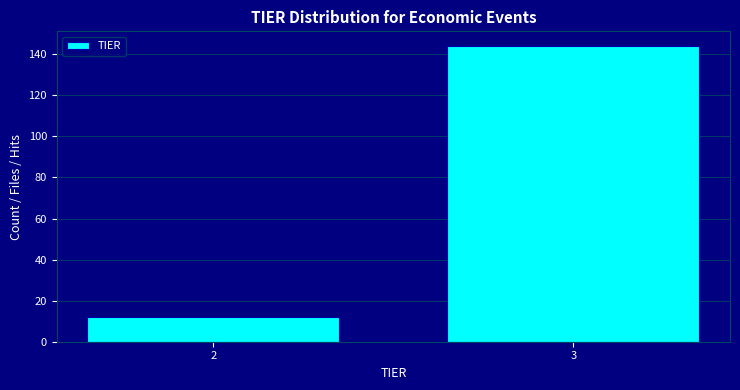

Reading left to right, what are all the values shown in this chart?

12	144